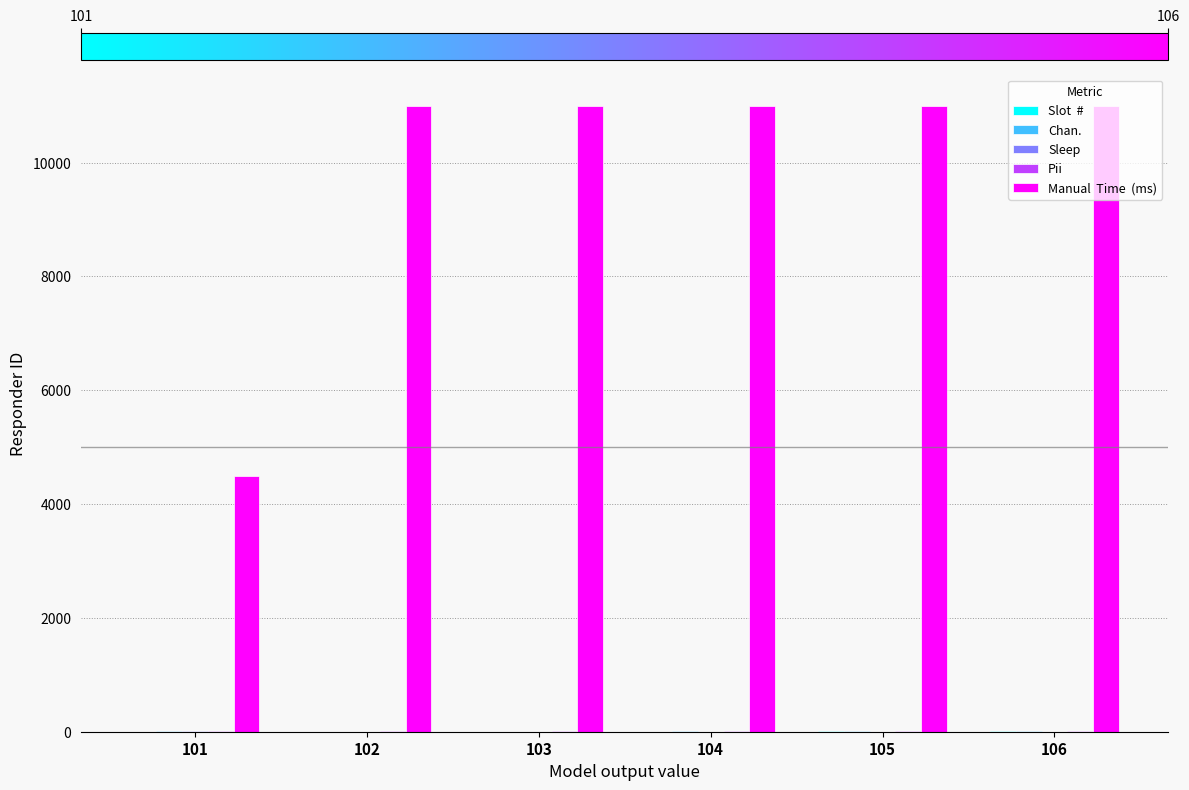

How many distinct data groups are displayed?

5